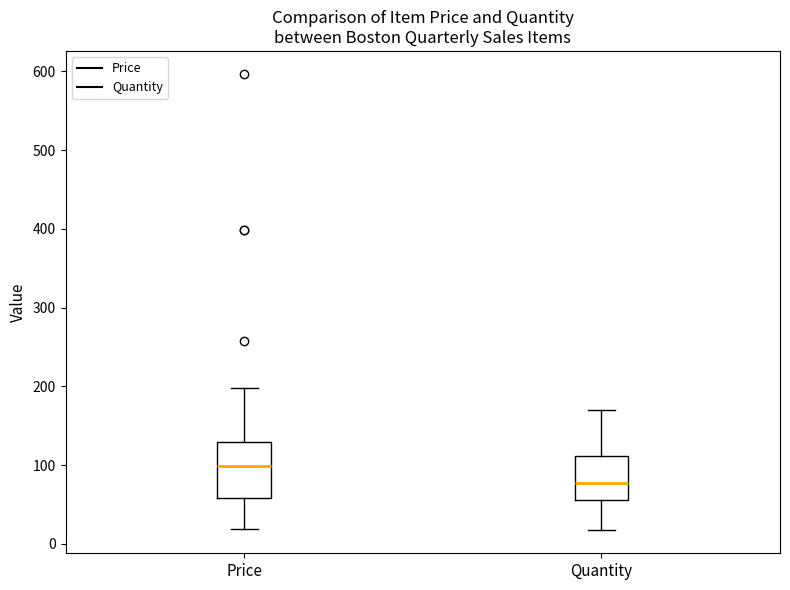

Where is the lower edge of the box for Quantity on the y-axis? The values are not printed on the chart, so give them approximately, as read against the axis.

60